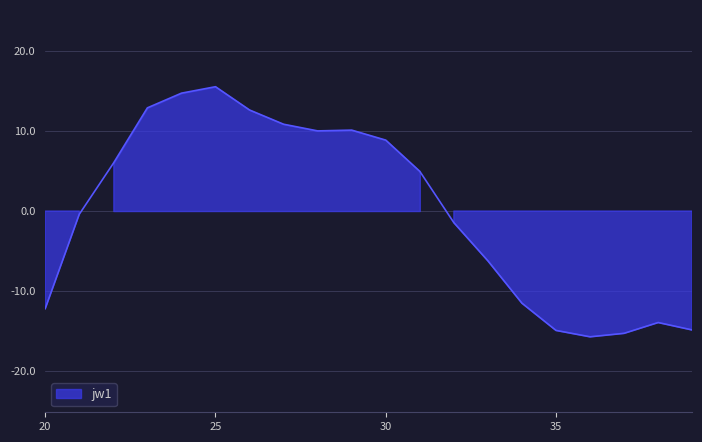

How many interior local valleys (lower than both neighbors) does the data have?

2